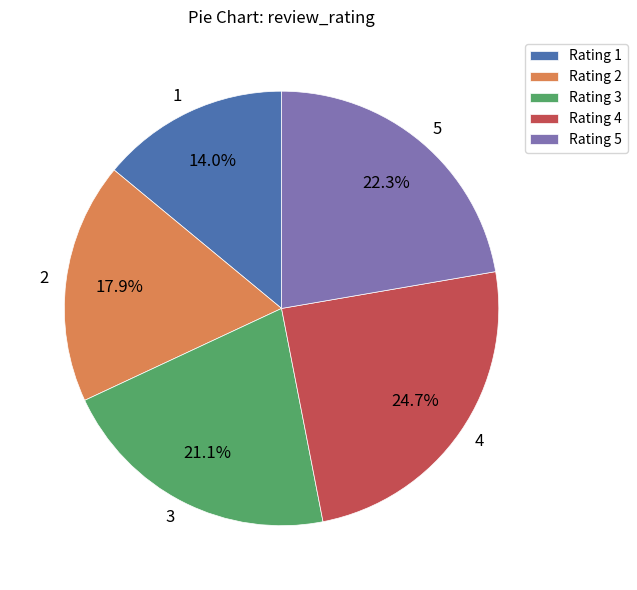

Count the number of slices in the pie.

5